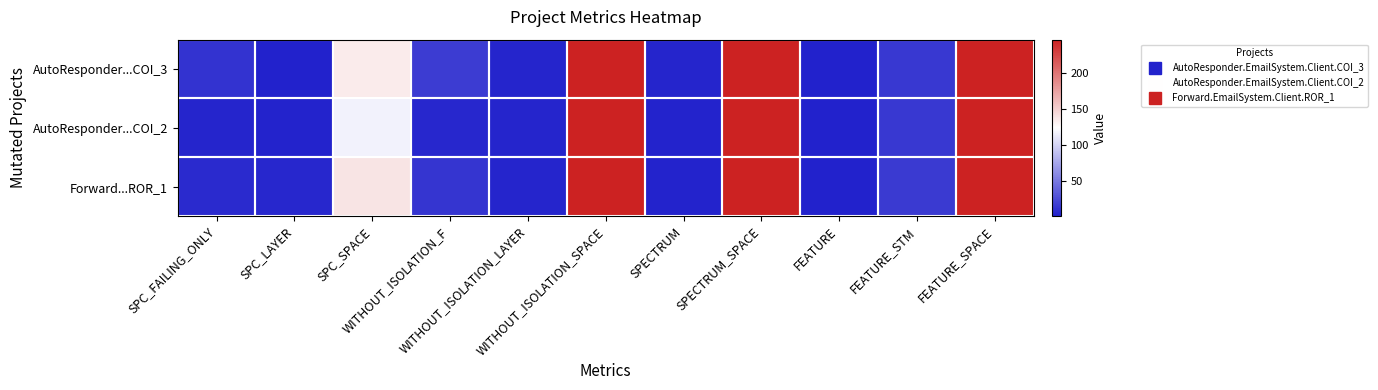

Which series has the largest total across all categories?

AutoResponder...COI_3